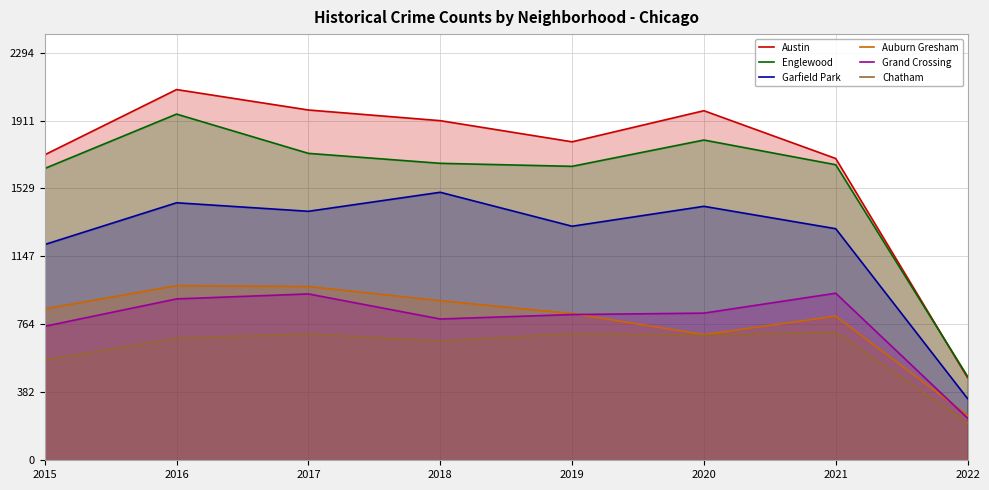

What is the greatest value displayed?

2086